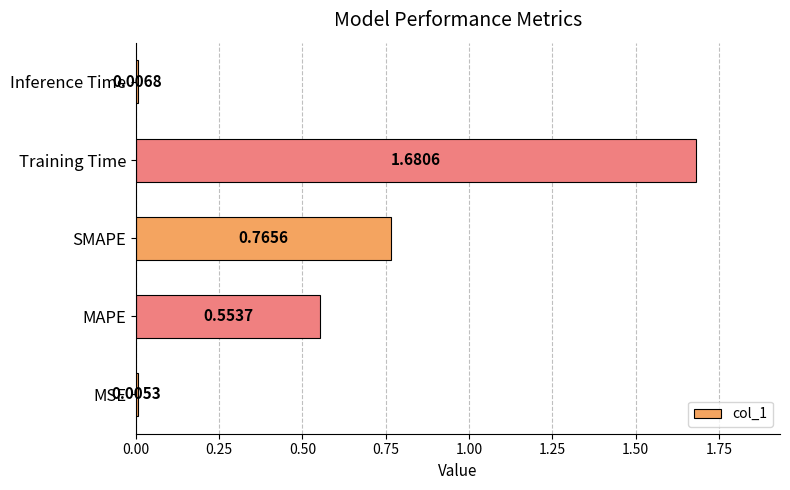

At which label is the value closest to 0?

MSE